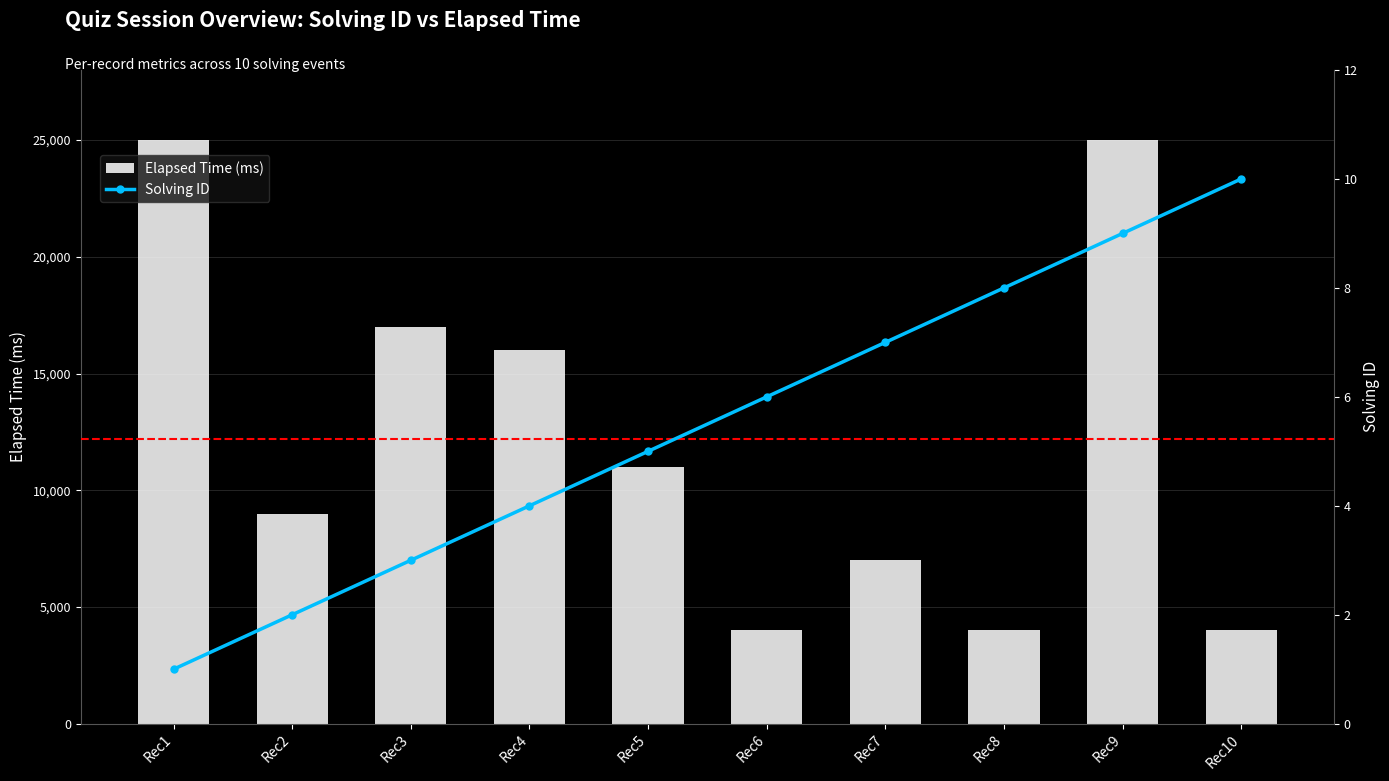

The value of Solving ID at Rec4 is 4. True or false?

True